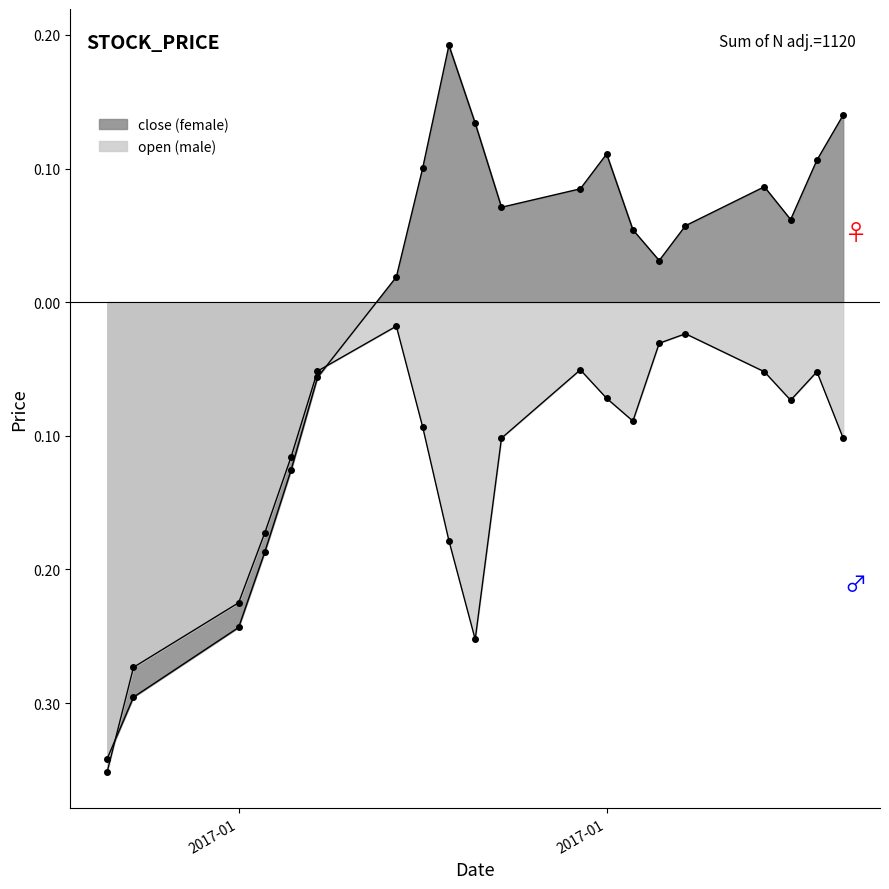

True or false: the data shows 0.0 at 2017-01-24.

False